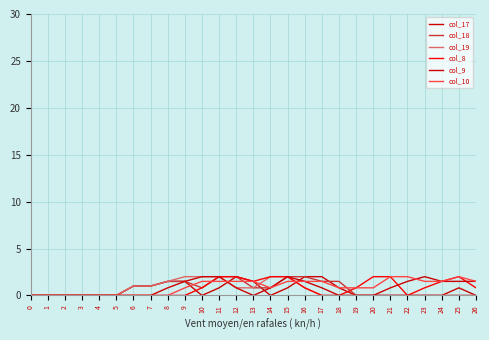

Count the number of data series in this chart.

6